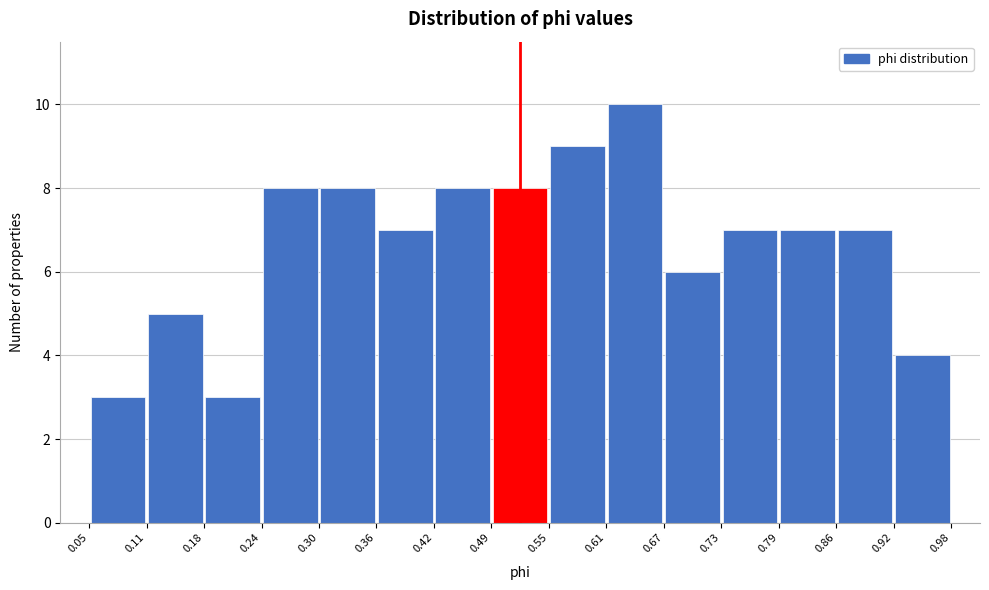

Reading left to right, transcribe this chart: for each bar, give the range it covers on the x-axis and its height. The values are not printed on the chart, so give them approximately, as read against the axis.

0.05 to 0.11: 3
0.11 to 0.18: 5
0.18 to 0.24: 3
0.24 to 0.30: 8
0.30 to 0.36: 8
0.36 to 0.42: 7
0.42 to 0.49: 8
0.49 to 0.55: 8
0.55 to 0.61: 9
0.61 to 0.67: 10
0.67 to 0.73: 6
0.73 to 0.79: 7
0.79 to 0.86: 7
0.86 to 0.92: 7
0.92 to 0.98: 4